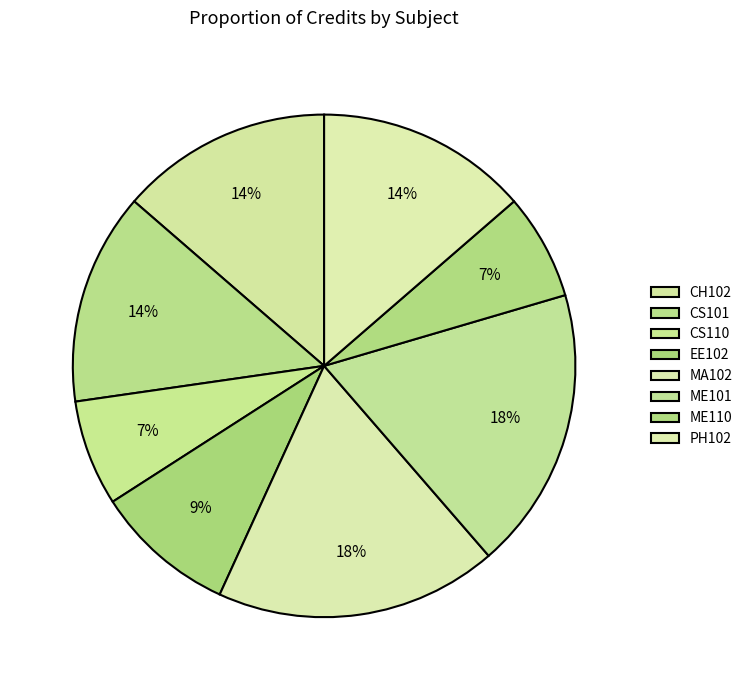

Which category has the smallest portion of the pie?

CS110